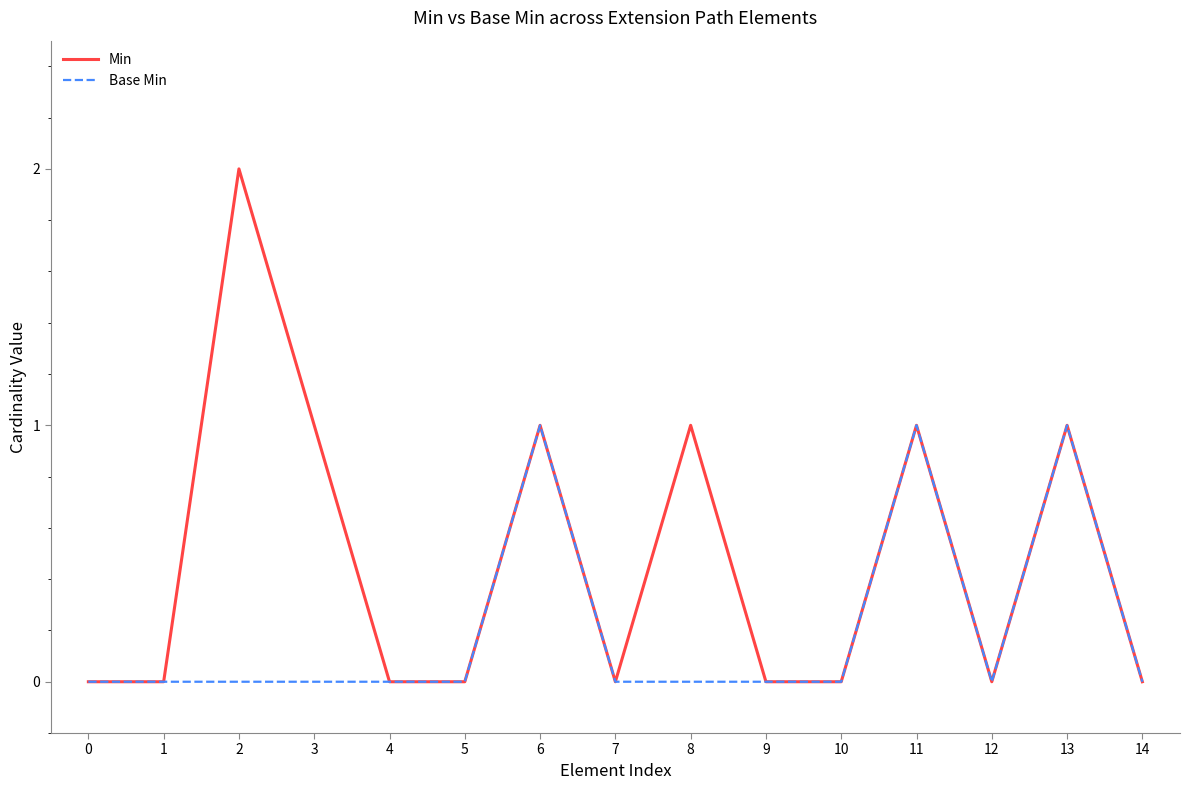

Reading right to left, what are all the values shown in this chart?

Min: 14=0	13=1	12=0	11=1	10=0	9=0	8=1	7=0	6=1	5=0	4=0	3=1	2=2	1=0	0=0
Base Min: 14=0	13=1	12=0	11=1	10=0	9=0	8=0	7=0	6=1	5=0	4=0	3=0	2=0	1=0	0=0